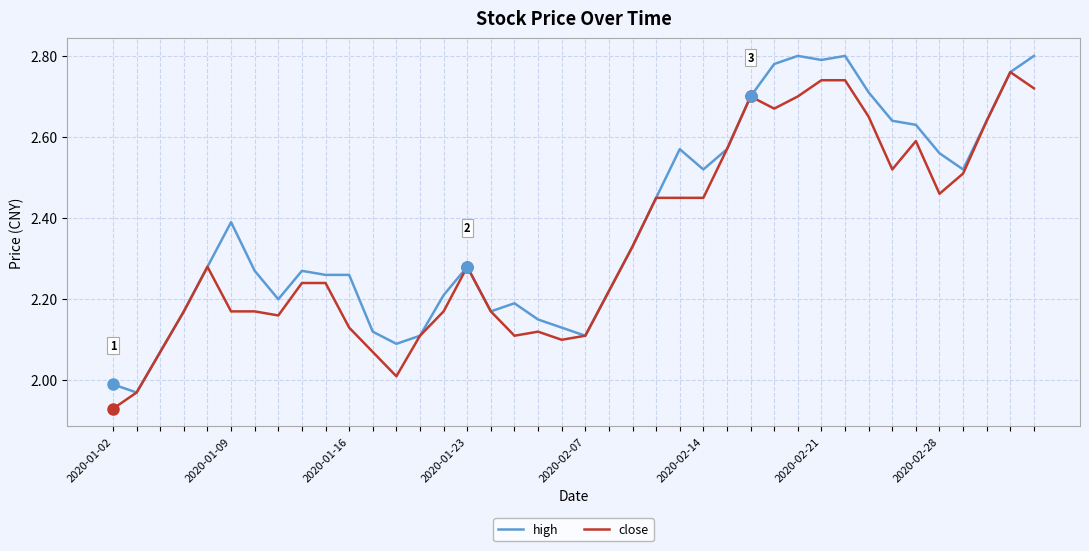

Which series has the largest total across all categories?

high